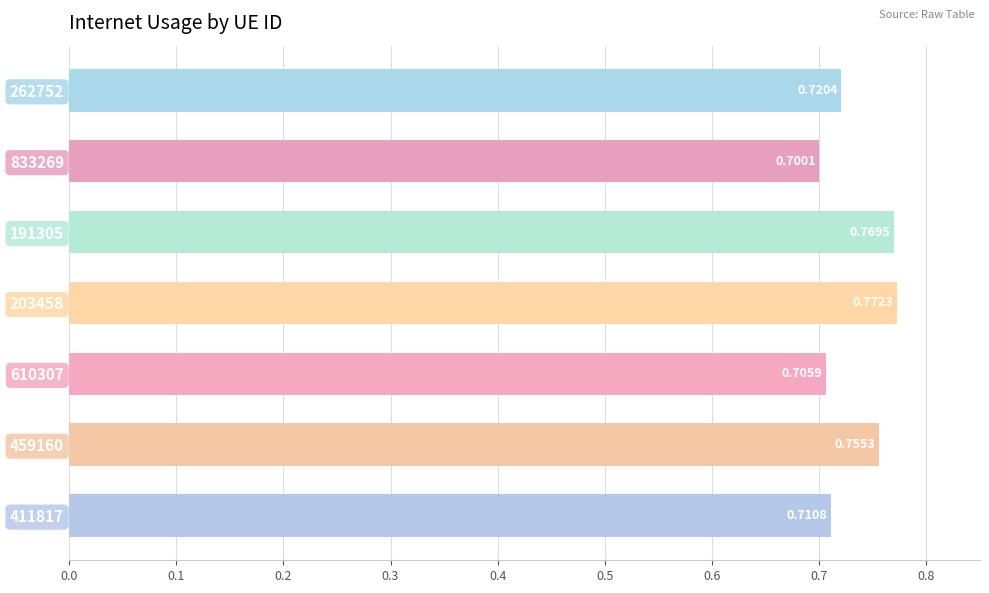

Rank the categories by value from lowest to highest.

833269, 610307, 411817, 262752, 459160, 191305, 203458